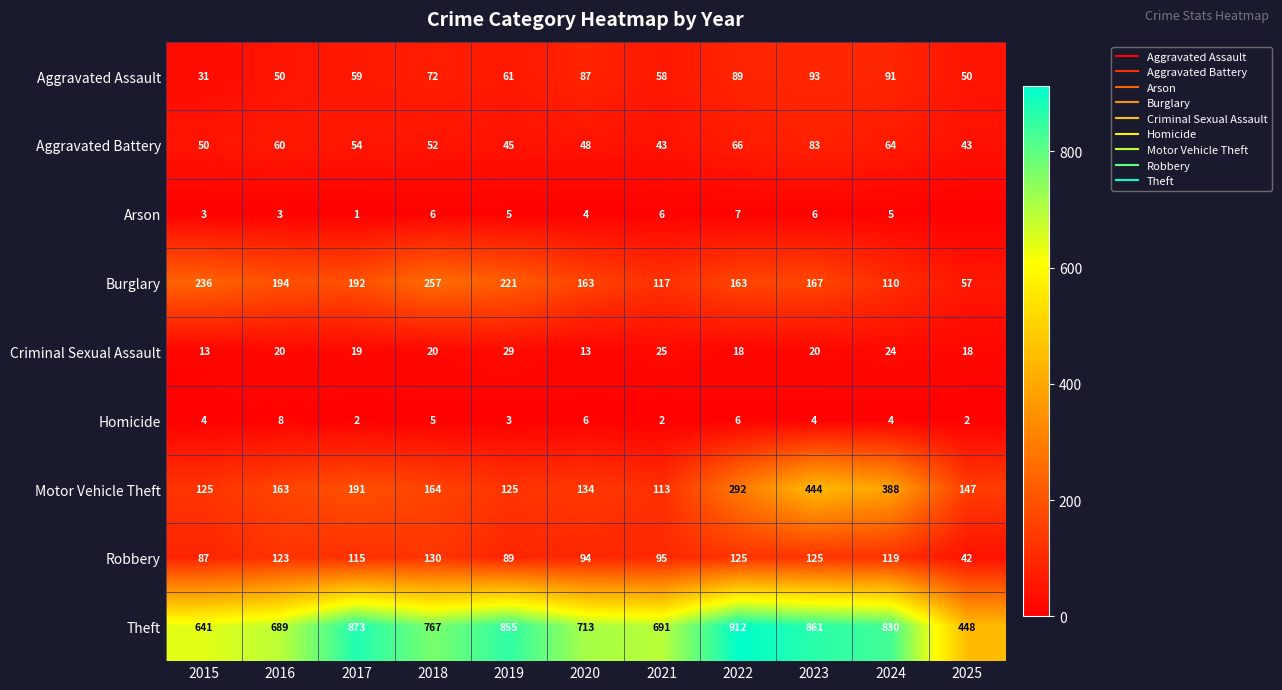

What is the sum of all Burglary values?

1877